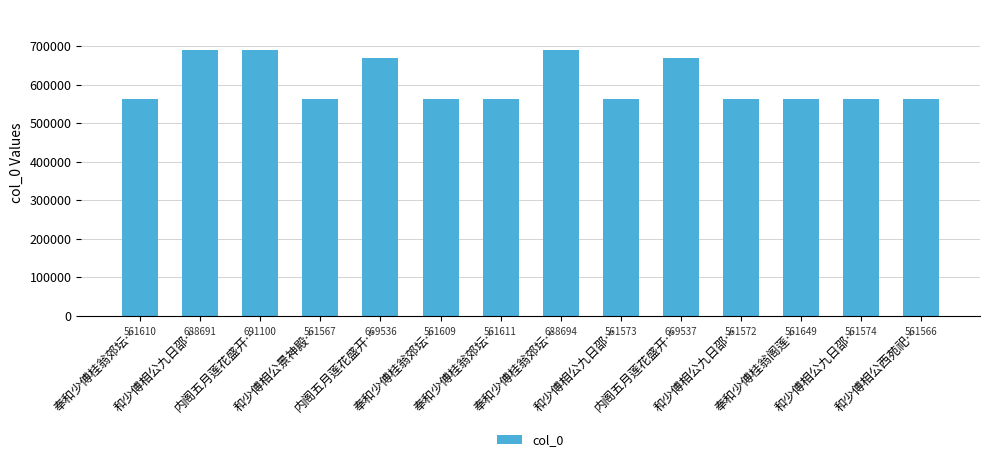

Reading right to left, extract all data points from this chart.

和少傅相公西苑祀…=561566	和少傅相公九日邵…=561574	奉和少傅桂翁阁莲…=561649	和少傅相公九日邵…=561572	内阁五月莲花盛开…=669537	和少傅相公九日邵…=561573	奉和少傅桂翁郊坛…=688694	奉和少傅桂翁郊坛…=561611	奉和少傅桂翁郊坛…=561609	内阁五月莲花盛开…=669536	和少傅相公景神殿…=561567	内阁五月莲花盛开…=691100	和少傅相公九日邵…=688691	奉和少傅桂翁郊坛…=561610